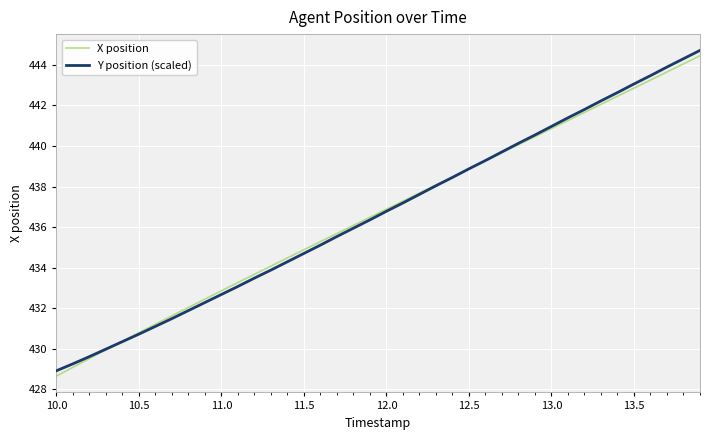

How many categories are shown in the chart?

40